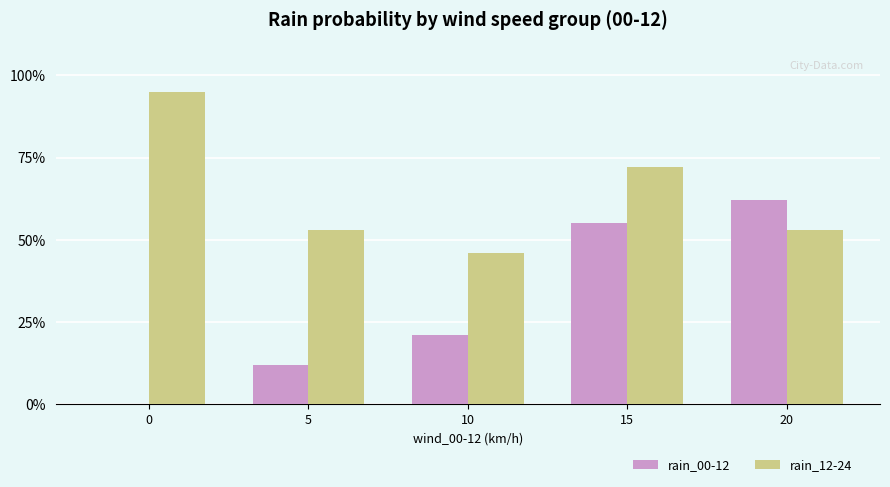

How many data points does each series have?

5